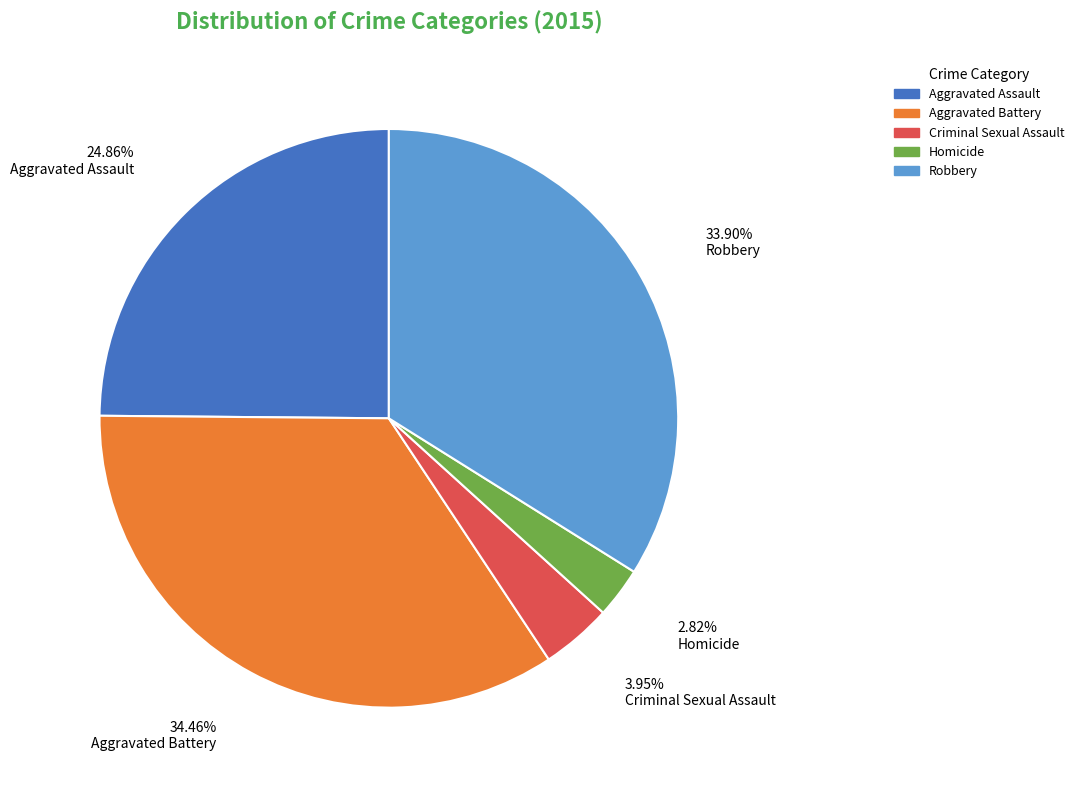

The Aggravated Assault slice represents 25% of the pie. True or false?

True